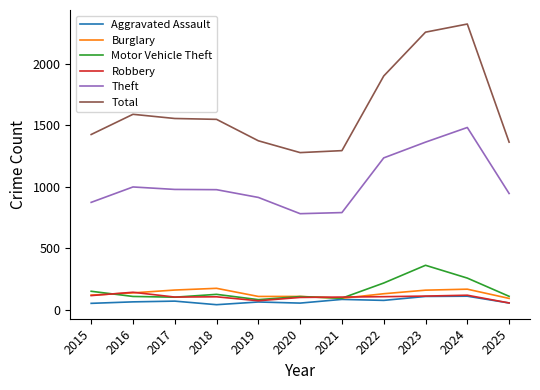

True or false: Burglary and Theft cross at least once.

False